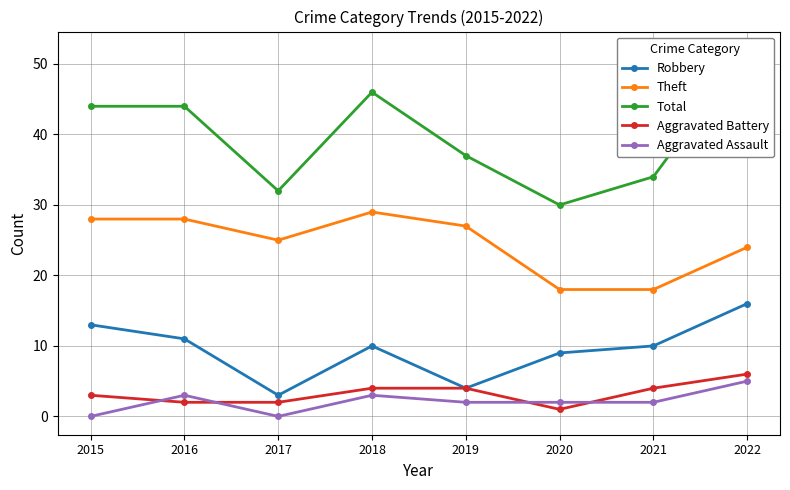

How many values in the Robbery series exceed 10?

3